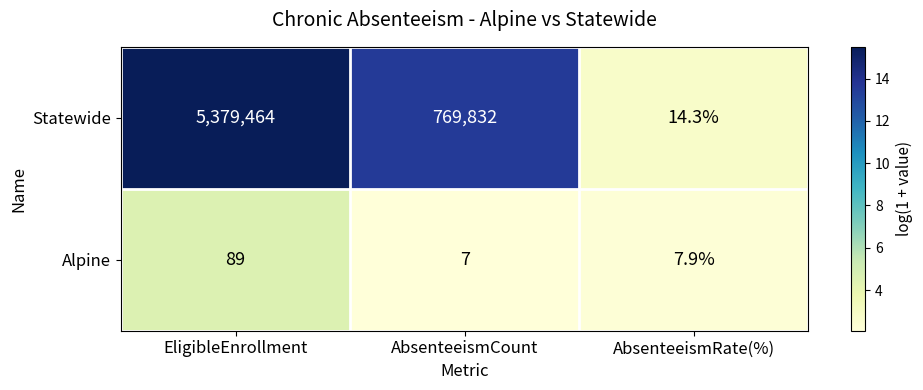

True or false: Alpine has a value of 10.2 at AbsenteeismCount.

False